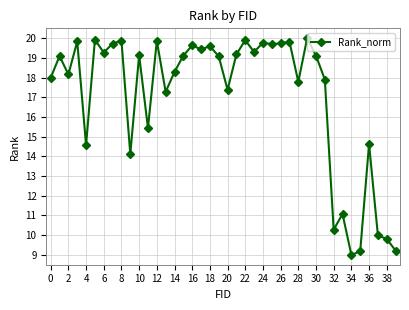

What is the smallest value displayed?

9.0